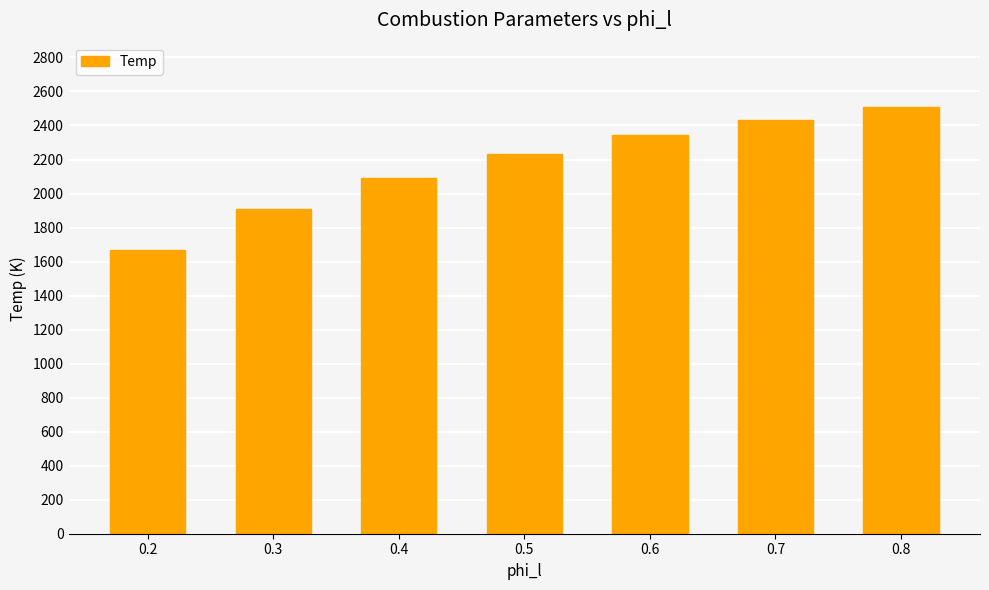

Reading right to left, extract all data points from this chart.

0.8=2510.3	0.7=2434.0	0.6=2342.7	0.5=2230.5	0.4=2091.1	0.3=1910.7	0.2=1668.8